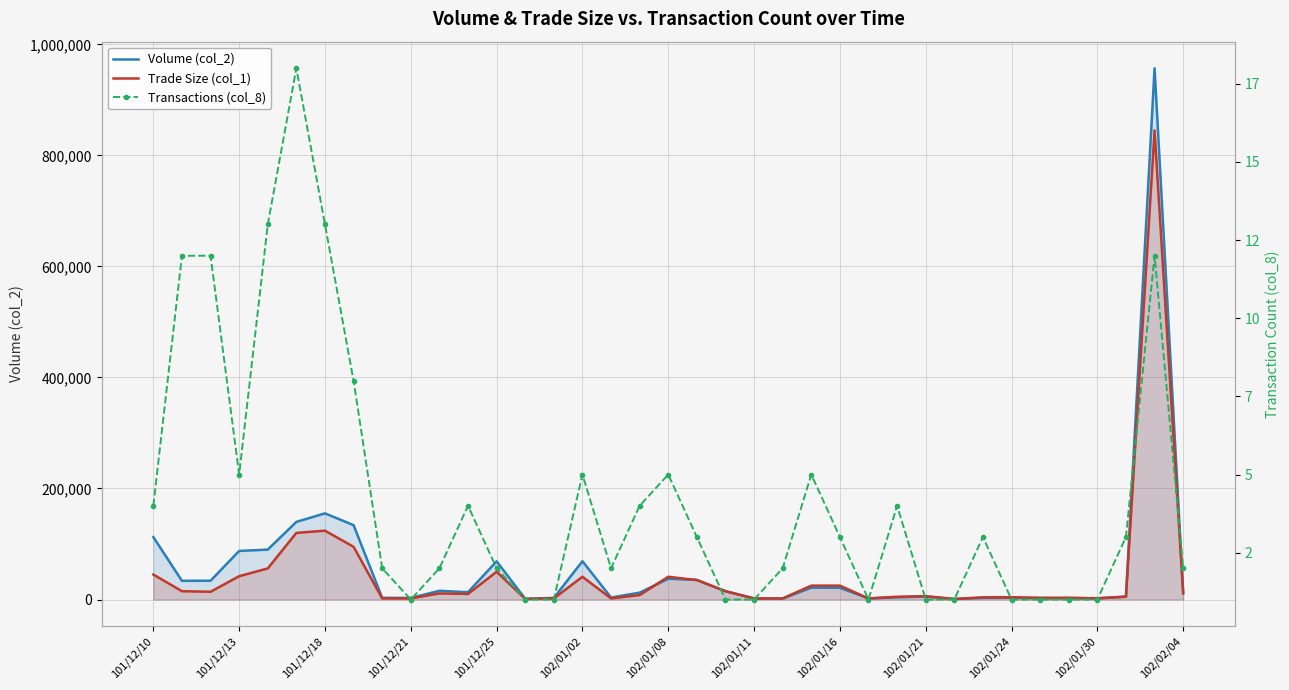

What are all the series names shown in the legend?

Volume (col_2), Trade Size (col_1), Transactions (col_8)